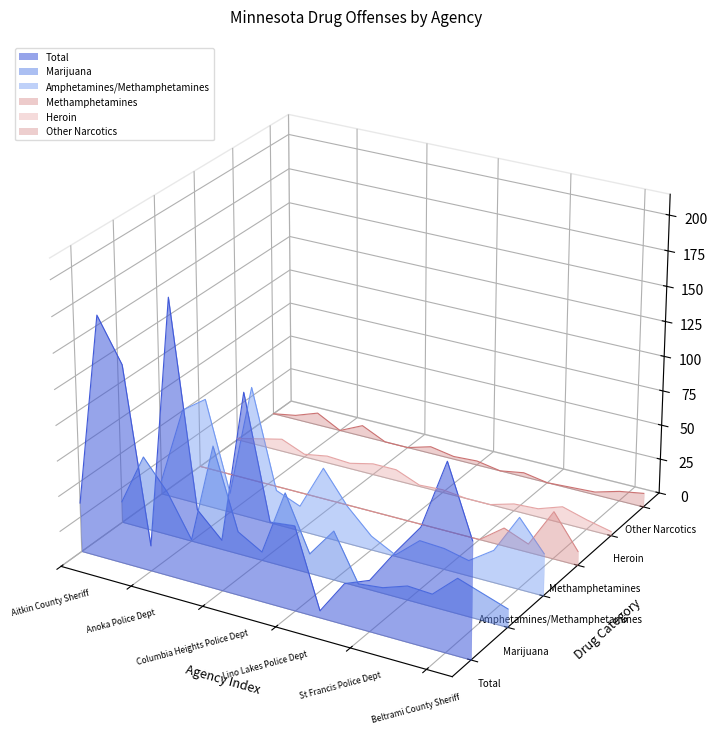

Does the chart display data point markers on the line(s)?

No